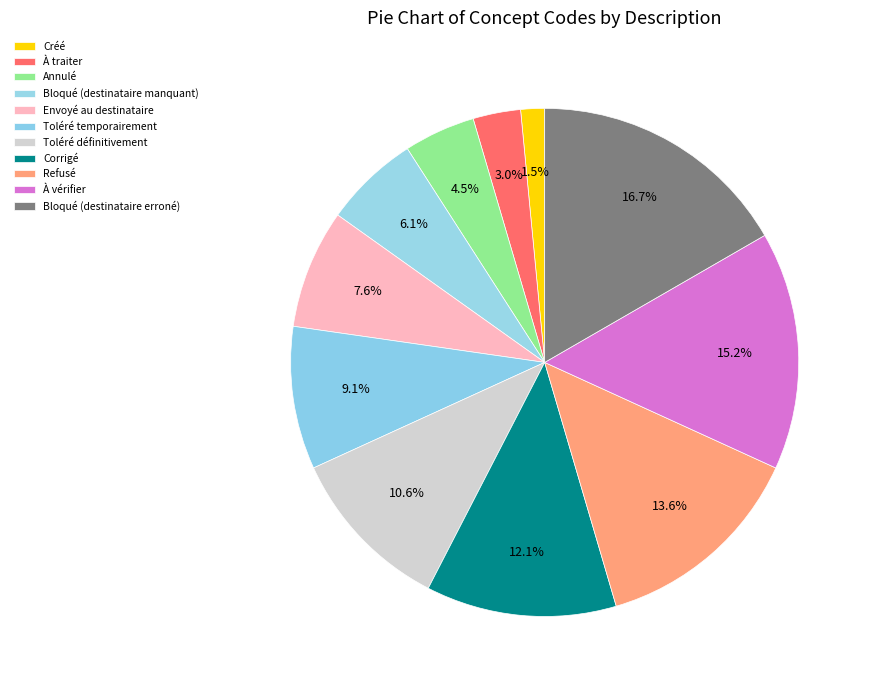

How many segments does this pie chart have?

11